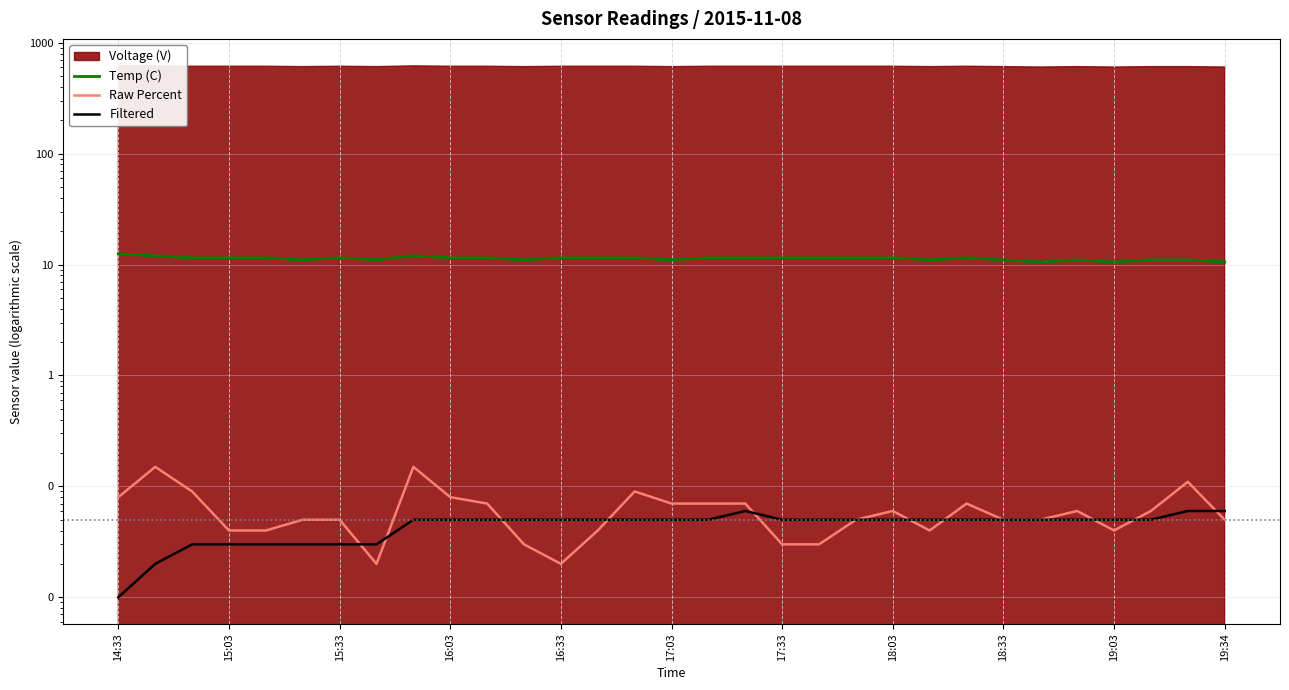

Which has a higher value, 17:03 or 15:33?

15:33